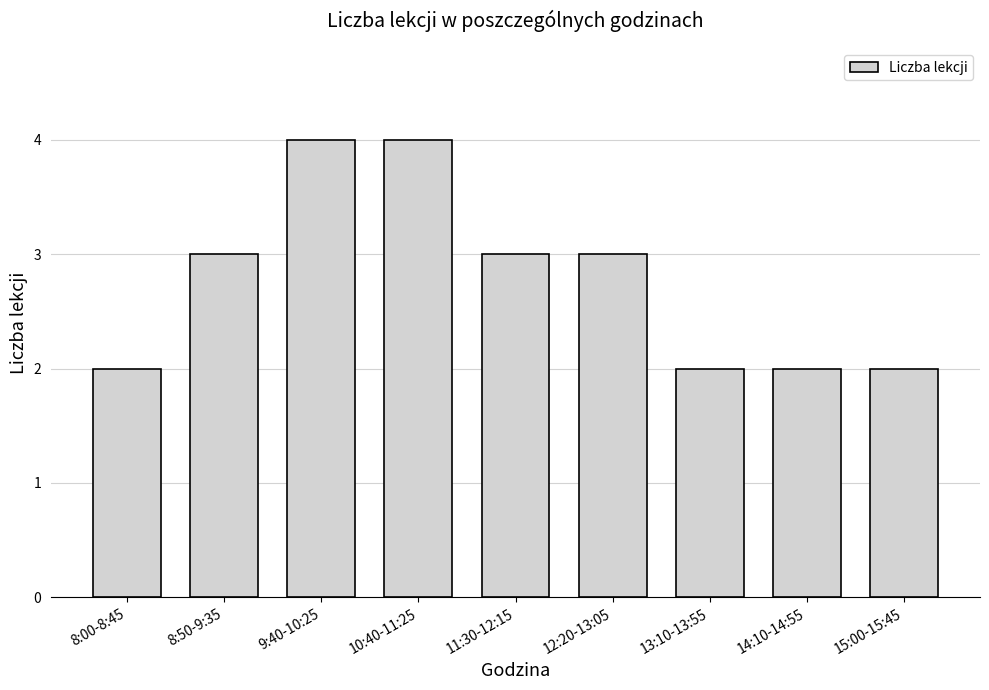

The chart shows a value of 3 at 8:50-9:35. True or false?

True